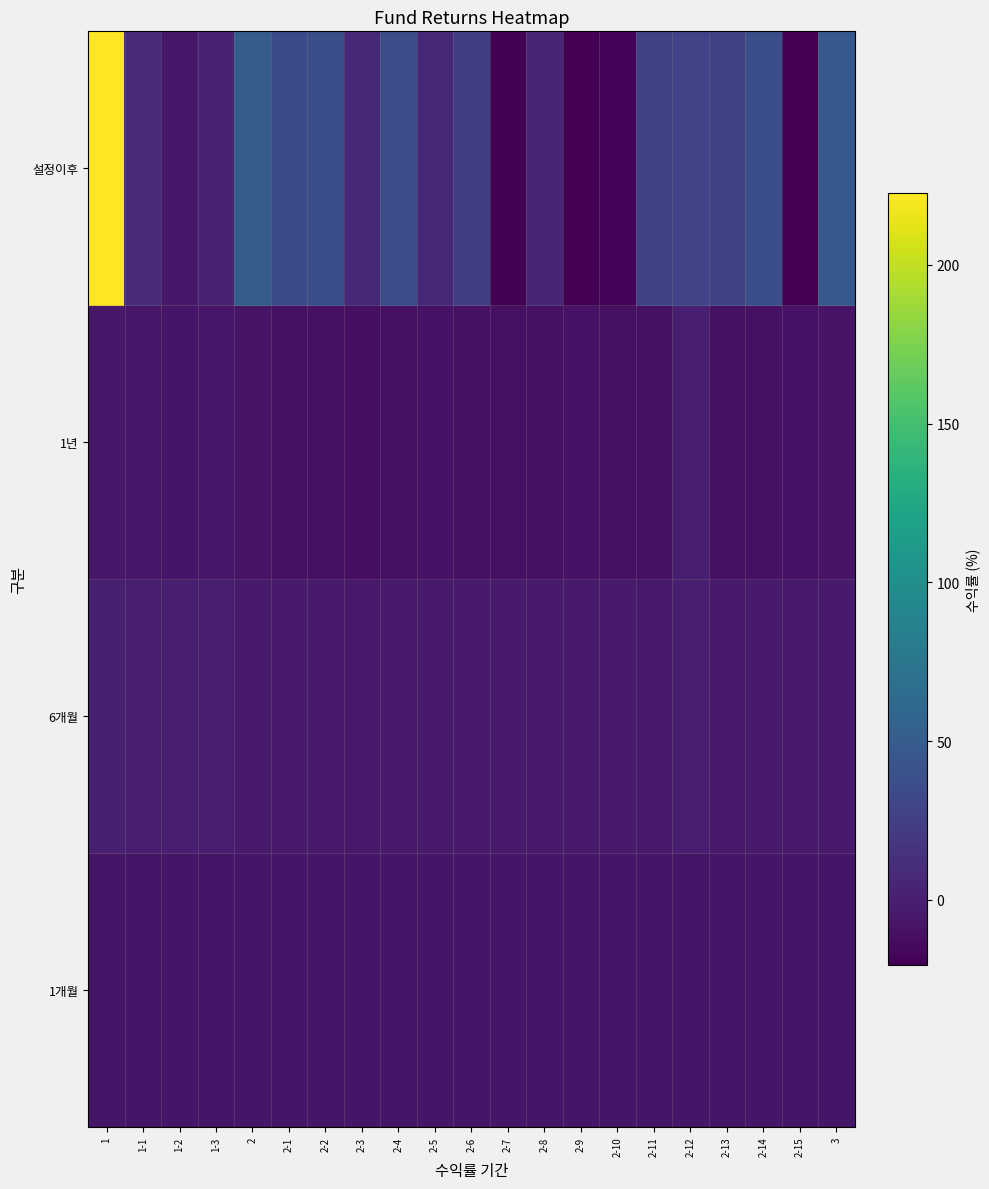

Reading left to right, list all the values displayed in this chart.

1개월: 1=-6.4	1-1=-6.4	1-2=-6.5	1-3=-6.5	2=-6.4	2-1=-6.5	2-2=-6.5	2-3=-6.5	2-4=-6.5	2-5=-6.5	2-6=-6.5	2-7=-6.5	2-8=-6.5	2-9=-6.5	2-10=-6.5	2-11=-6.5	2-12=-6.5	2-13=-6.5	2-14=-6.5	2-15=-6.5	3=-6.5
6개월: 1=1.1	1-1=0.4	1-2=-0.0	1-3=0.2	2=-2.6	2-1=-3.3	2-2=-3.1	2-3=-3.6	2-4=-3.1	2-5=-2.9	2-6=-3.2	2-7=-3.2	2-8=-3.3	2-9=-3.1	2-10=-3.1	2-11=-3.4	2-12=0.0	2-13=-3.1	2-14=-3.1	2-15=-3.0	3=-2.6
1년: 1=-4.5	1-1=-5.5	1-2=-6.3	1-3=-5.8	2=-7.8	2-1=-9.4	2-2=-9.1	2-3=-10.1	2-4=-9.2	2-5=-8.7	2-6=-9.4	2-7=-9.3	2-8=-9.4	2-9=-9.0	2-10=-9.1	2-11=-9.7	2-12=0.0	2-13=-9.1	2-14=-9.0	2-15=-8.9	3=-8.0
설정이후: 1=222.4	1-1=8.1	1-2=-4.8	1-3=2.7	2=51.4	2-1=34.5	2-2=38.1	2-3=6.2	2-4=37.0	2-5=6.2	2-6=24.9	2-7=-19.3	2-8=5.5	2-9=-20.2	2-10=-18.5	2-11=26.8	2-12=28.1	2-13=27.7	2-14=38.1	2-15=-20.4	3=46.0